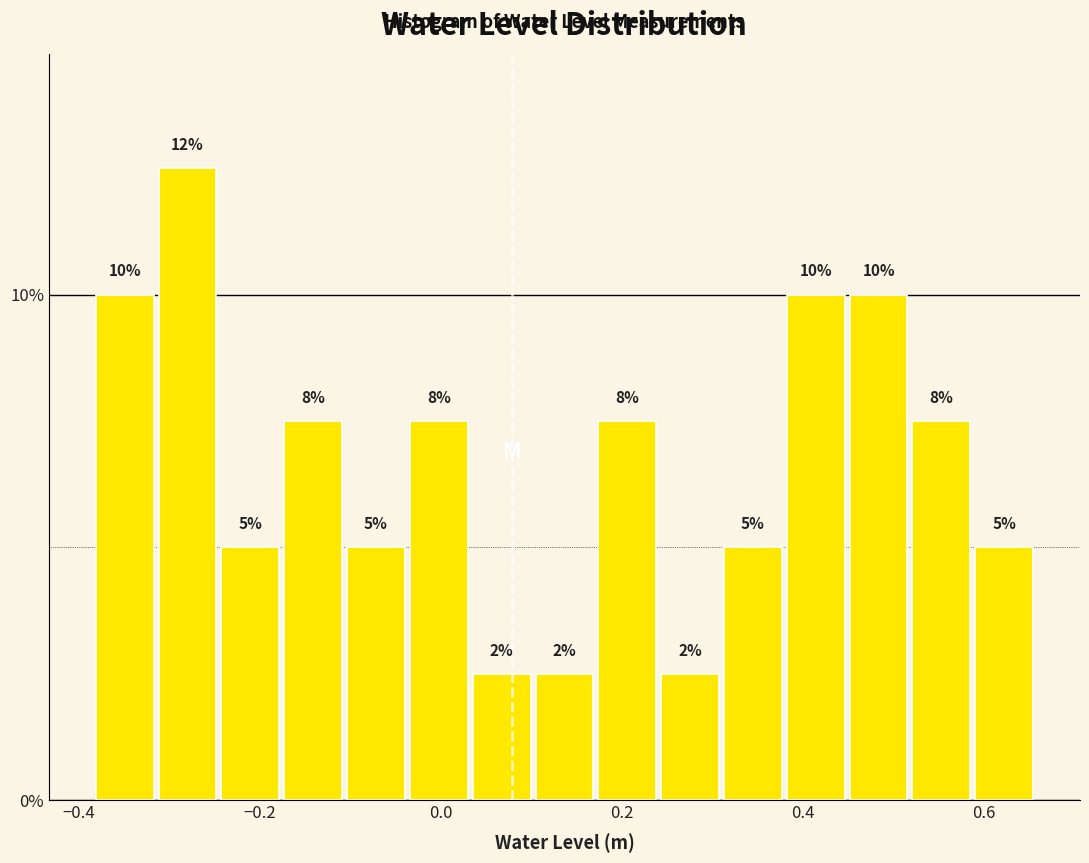

Around what value on the x-axis is the tallest bar? Give the approximate position of its centre, as read against the axis.

-0.28